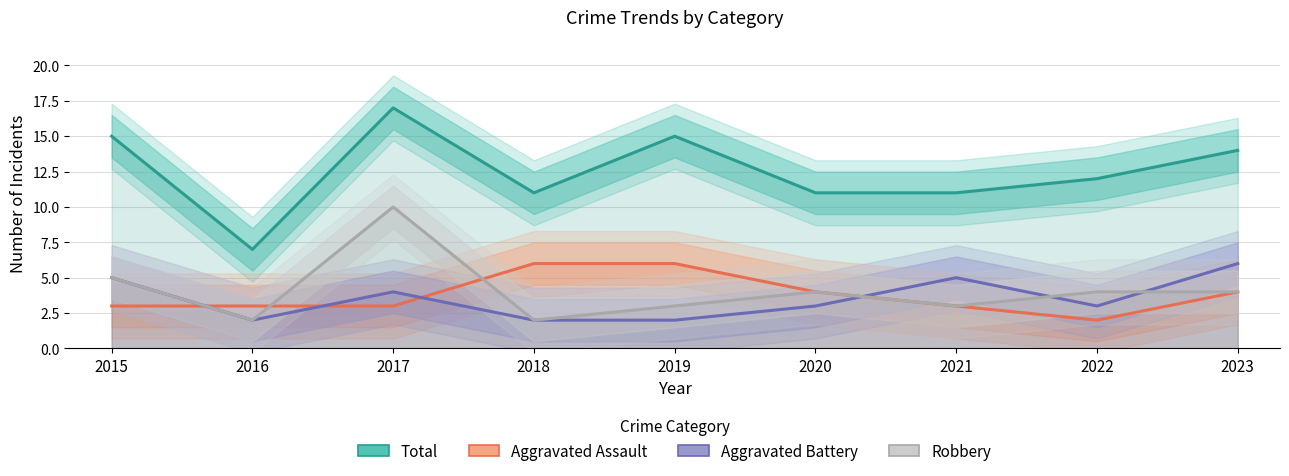

How many lines are shown in the chart?

4